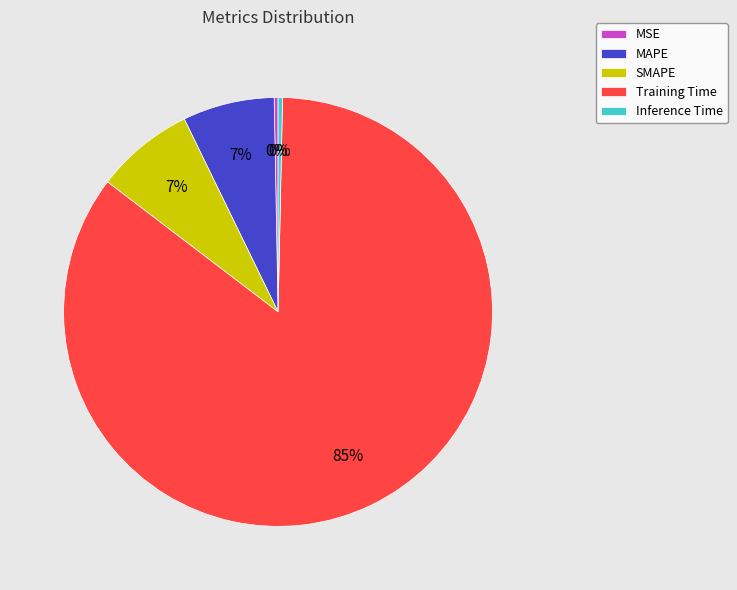

Which has a higher value, MAPE or Training Time?

Training Time